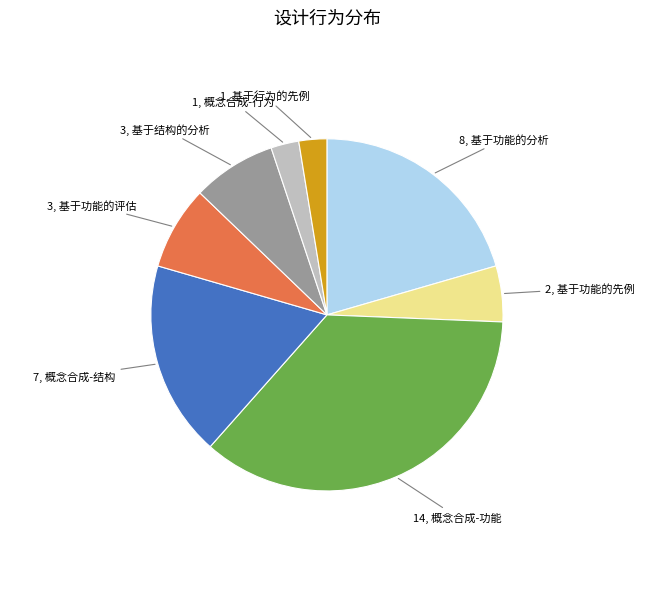

Is there any slice that represents more than half of the pie?

No